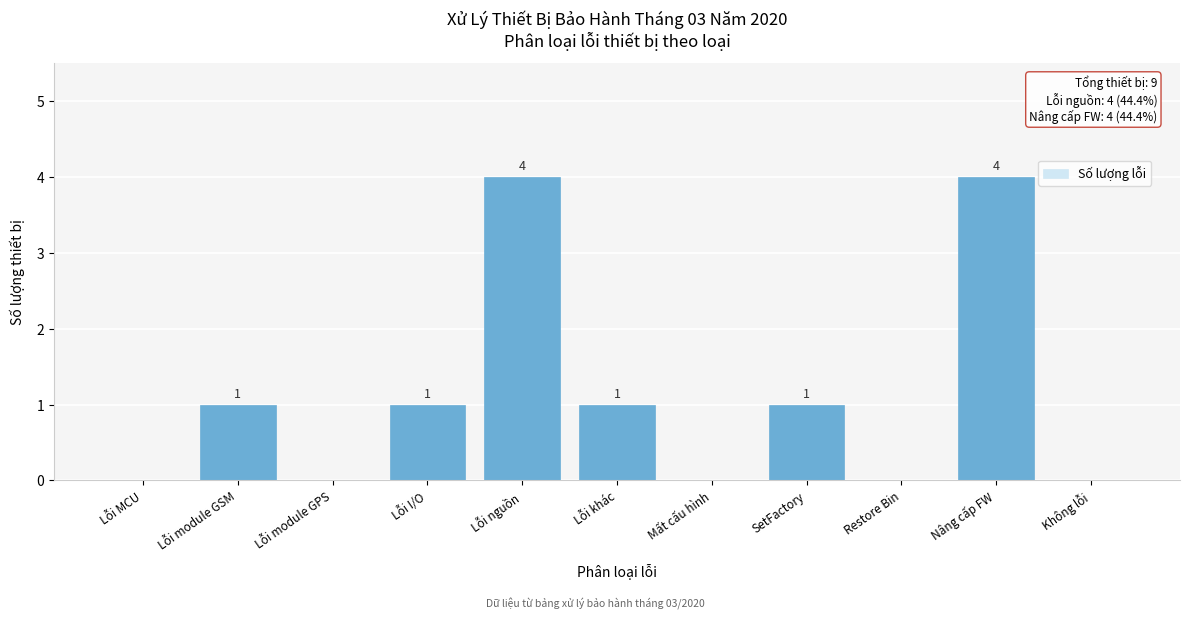

Reading left to right, transcribe all the data shown in this chart.

Lỗi MCU=0	Lỗi module GSM=1	Lỗi module GPS=0	Lỗi I/O=1	Lỗi nguồn=4	Lỗi khác=1	Mất cấu hình=0	SetFactory=1	Restore Bin=0	Nâng cấp FW=4	Không lỗi=0